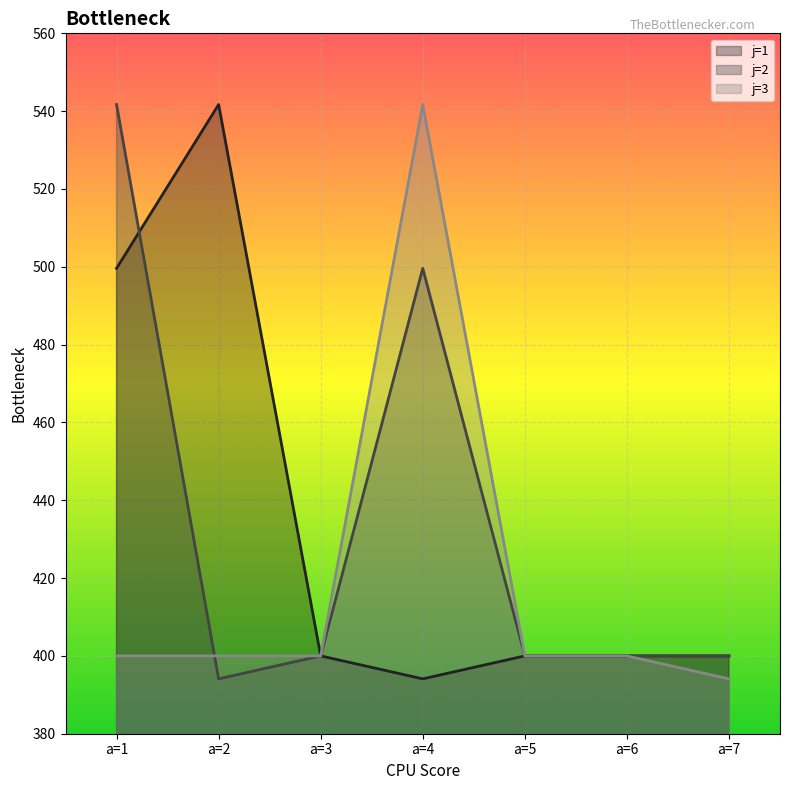

How many distinct data groups are displayed?

3